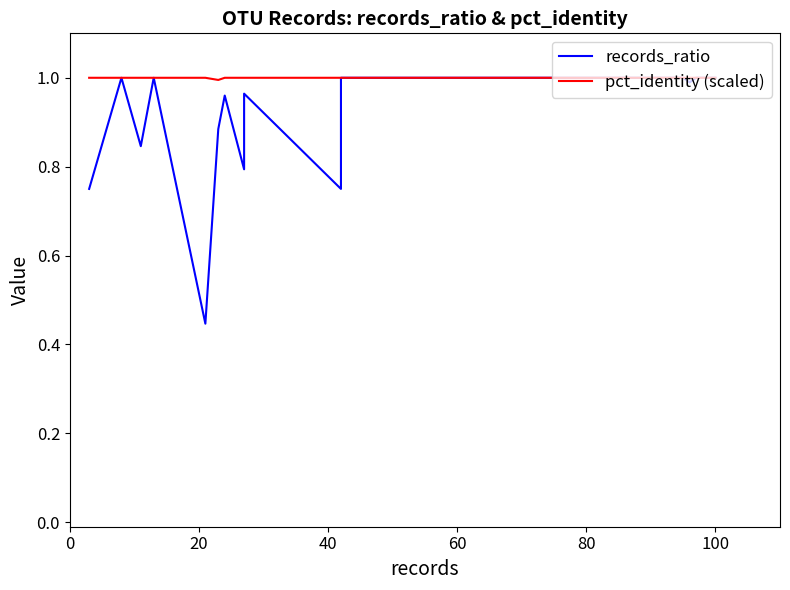

Rank the series by their maximum value, from lowest to highest.

records_ratio, pct_identity (scaled)